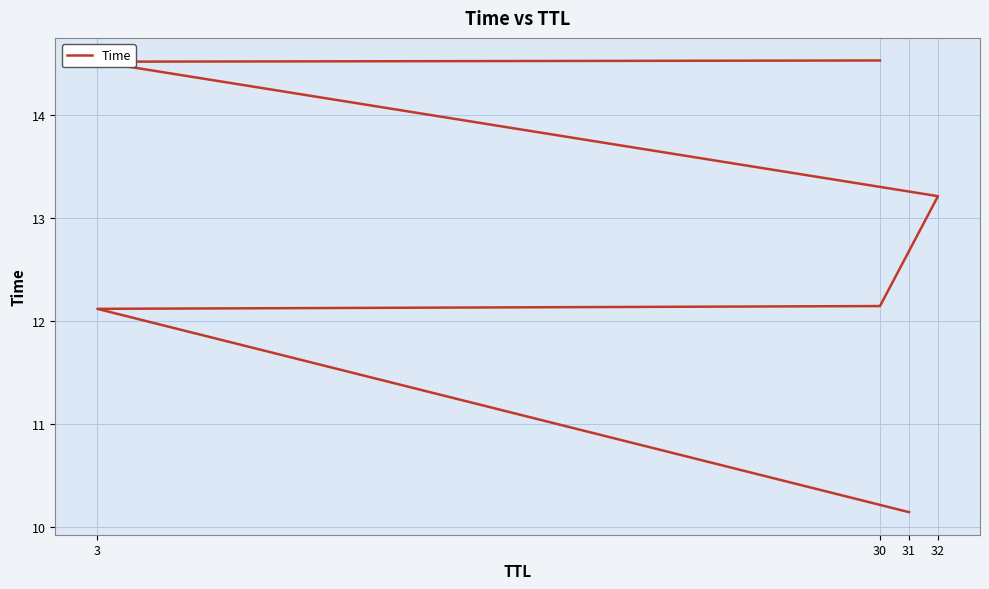

True or false: there are more than 2 points higher than both neighbors.

False